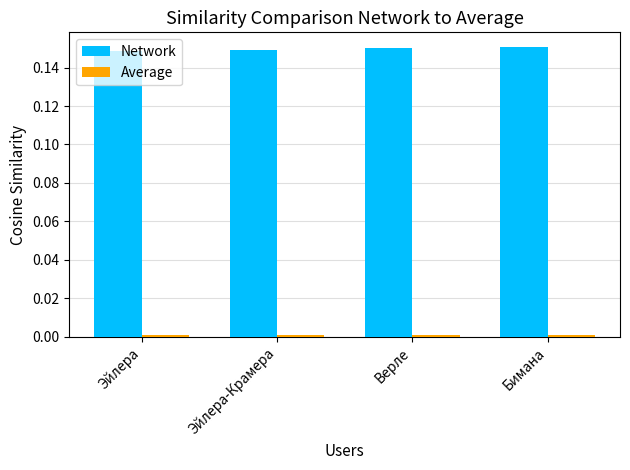

How many bars are there in total?

8